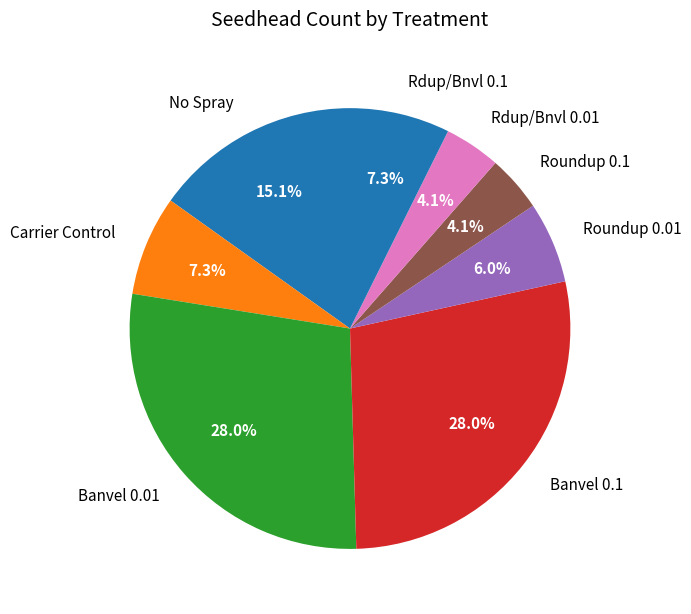

What percentage is the Carrier Control slice, to the nearest percent?

7%